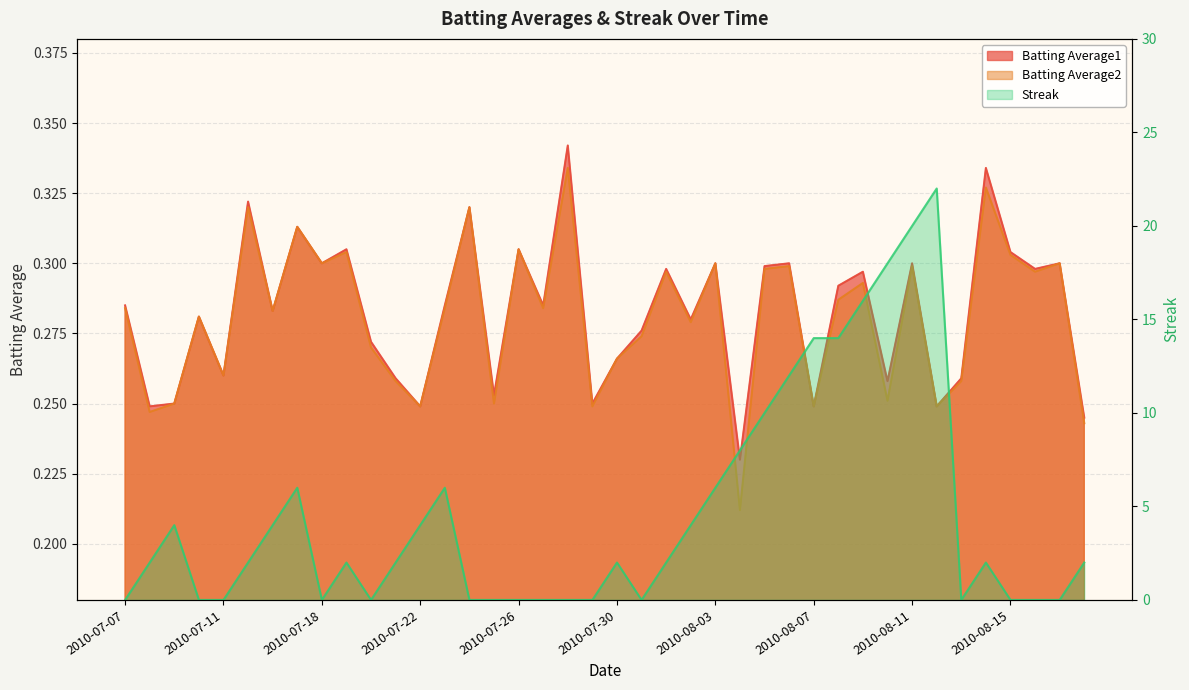

What is the difference between the maximum and minimum values in the Batting Average1 series?

0.1